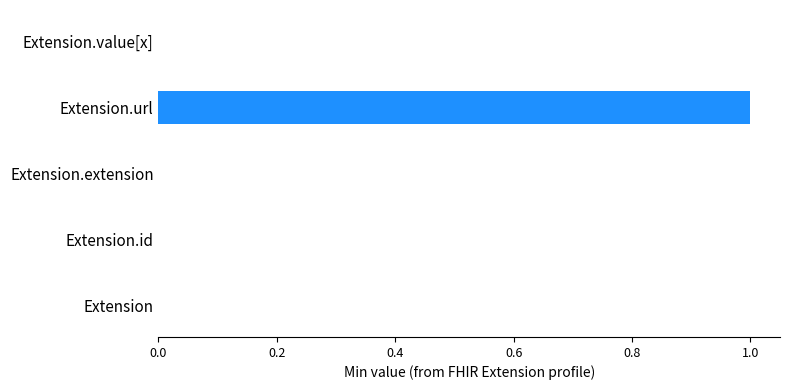

How many data points does each series have?

5